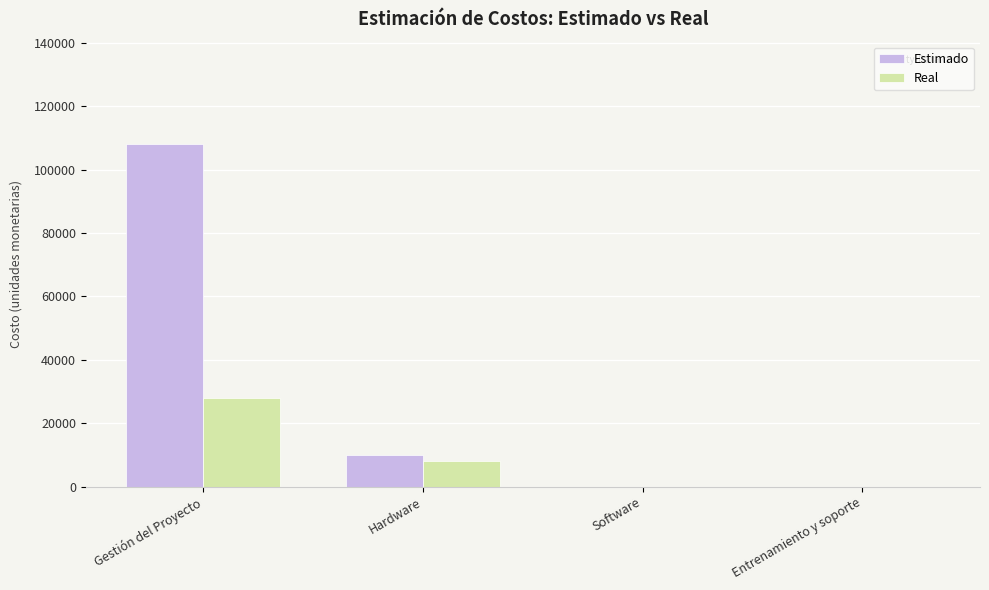

Reading left to right, what are all the values shown in this chart?

Estimado: Gestión del Proyecto=108000	Hardware=10000	Software=0	Entrenamiento y soporte=0
Real: Gestión del Proyecto=28056	Hardware=8150	Software=0	Entrenamiento y soporte=0